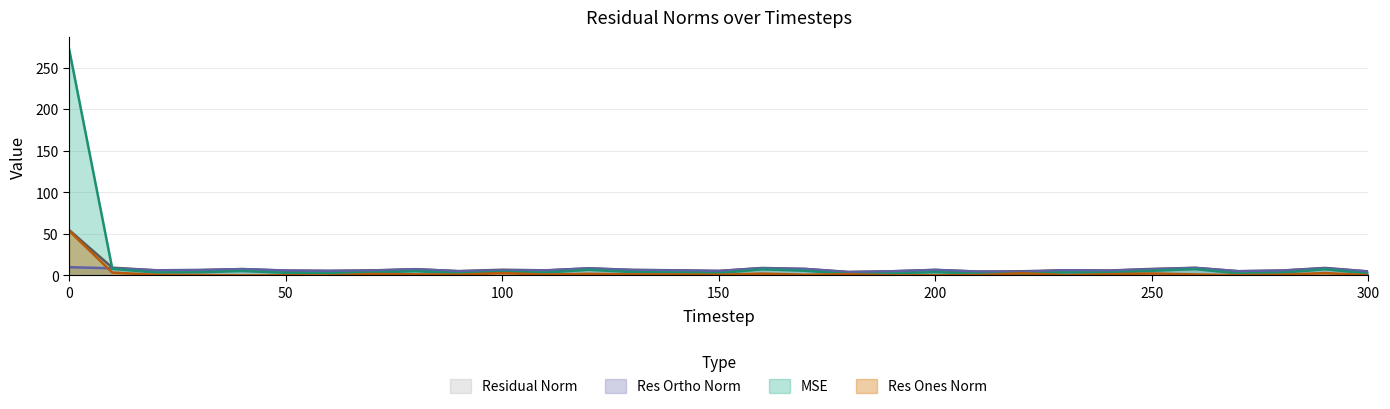

How many lines are shown in the chart?

4